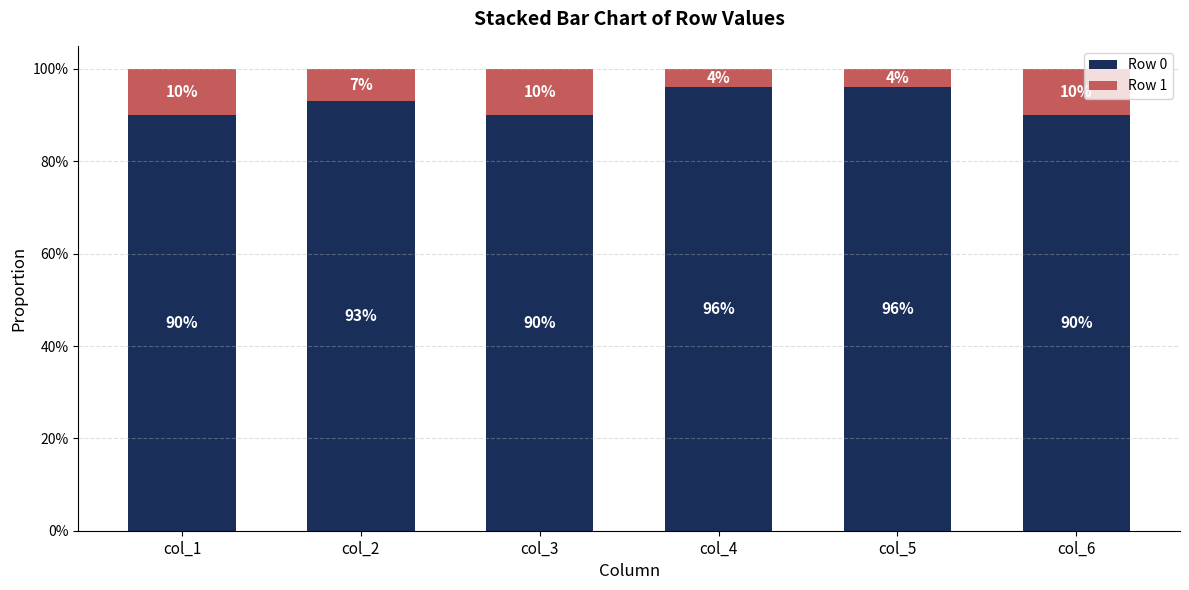

Count the Row 1 values in the range 0 to 1.

6